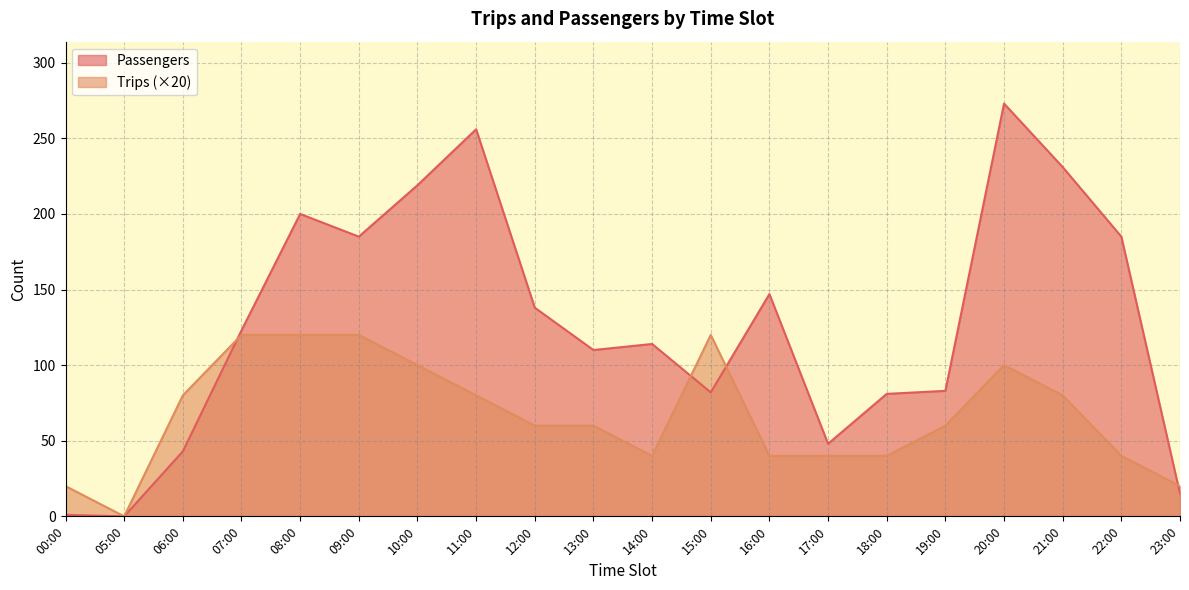

How many positive values does the Passengers series have?

19